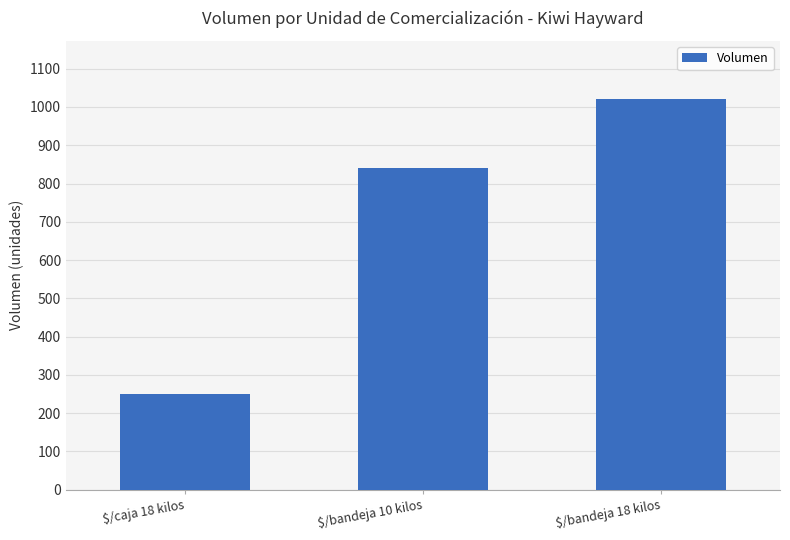

How many values are below 840?

1